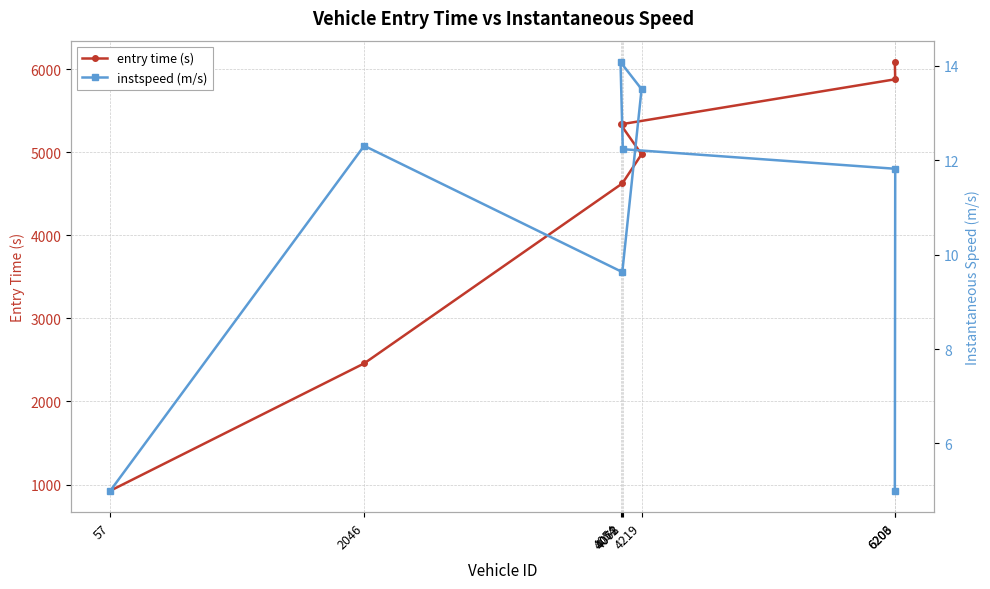

Rank the categories by entry time (s) value from lowest to highest.

57, 2046, 4068, 4219, 4054, 4072, 6206, 6203